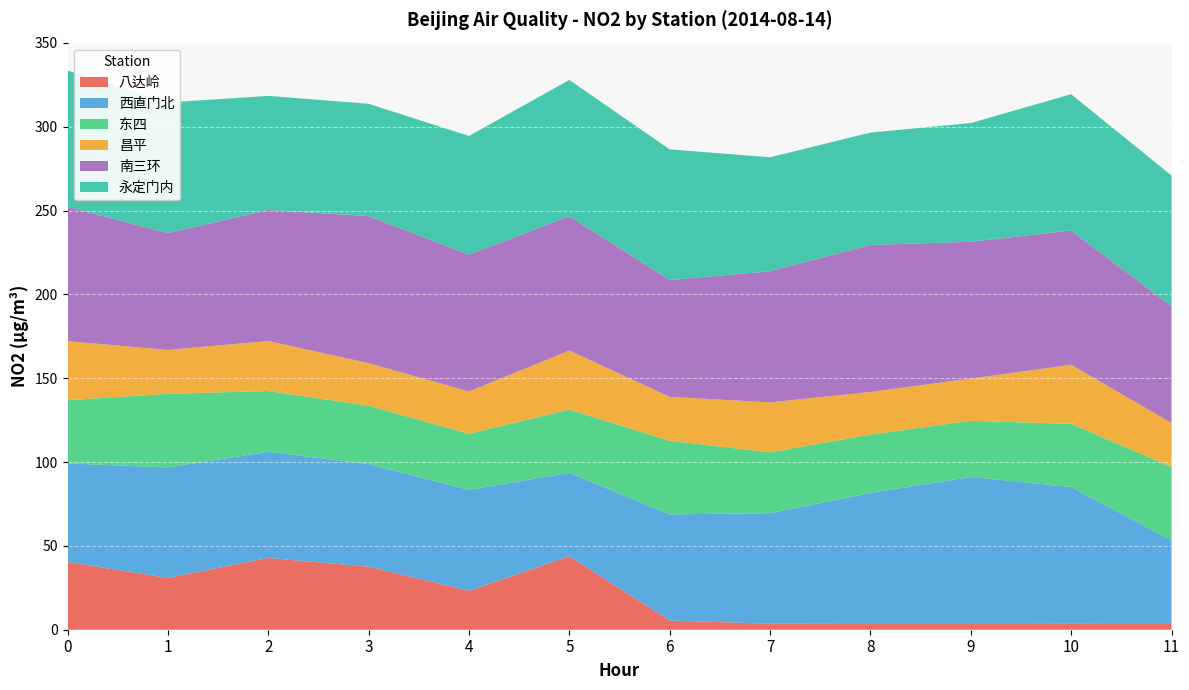

Reading left to right, list all the values displayed in this chart.

八达岭: 40.4	30.9	42.8	37.6	23.2	43.8	5.5	3.6	3.4	3.4	3.5	3.4
西直门北: 58.8	65.9	63.3	61.2	60.2	49.8	63.3	65.9	78.2	87.7	81.6	49.8
东四: 37.7	43.9	36.3	34.8	33.5	37.7	43.9	36.3	34.8	33.5	37.7	43.9
昌平: 35.2	26.2	29.8	25.4	25.2	35.2	26.2	29.8	25.4	25.2	35.2	26.2
南三环: 80.1	69.7	78.2	87.7	81.6	80.1	69.7	78.2	87.7	81.6	80.1	69.7
永定门内: 81.3	77.9	68.0	67.0	70.8	81.3	77.9	68.0	67.0	70.8	81.3	77.9